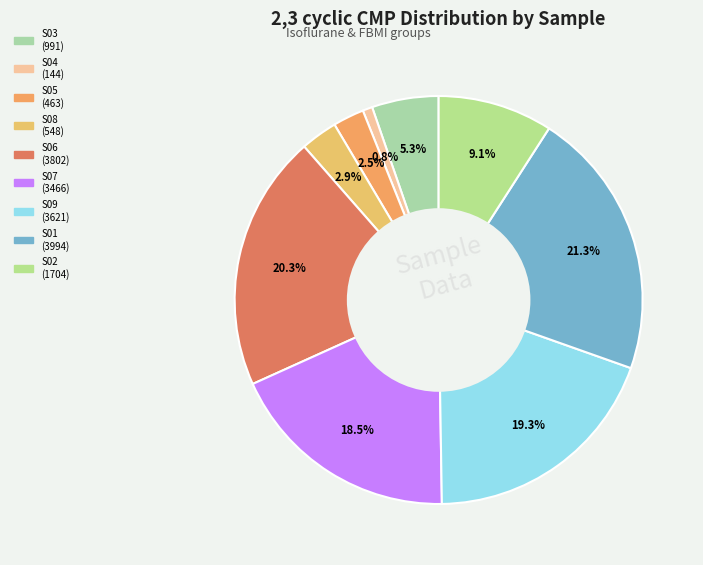

Which slice is the largest?

S01